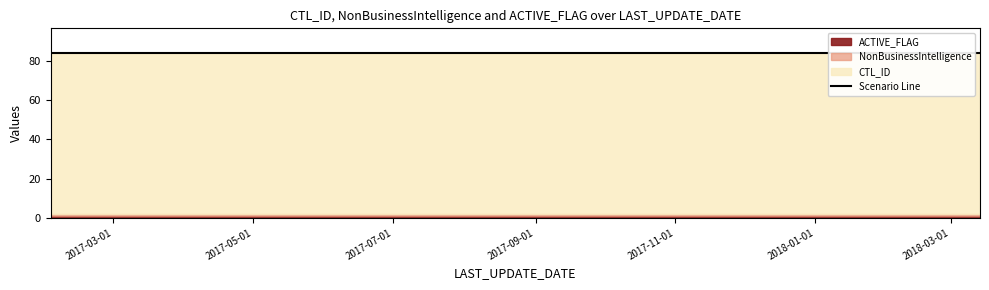

Rank the categories by ACTIVE_FLAG value from highest to lowest.

2017-02-01 16:46:27, 2017-02-01 16:59:17, 2017-02-01 17:21:40, 2017-02-01 17:49:17, 2017-02-01 17:49:37, 2017-02-01 18:26:11, 2017-02-01 18:26:30, 2017-02-01 18:26:42, 2017-02-01 18:35:04, 2017-02-01 18:35:18, 2018-03-13 17:08:12